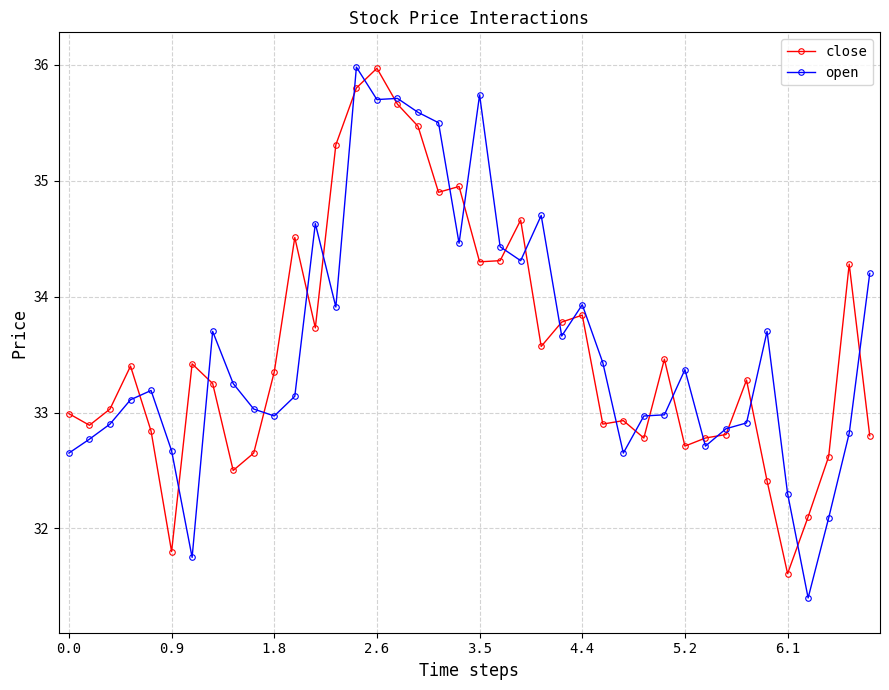

True or false: close has more than 2 interior local peaks.

True